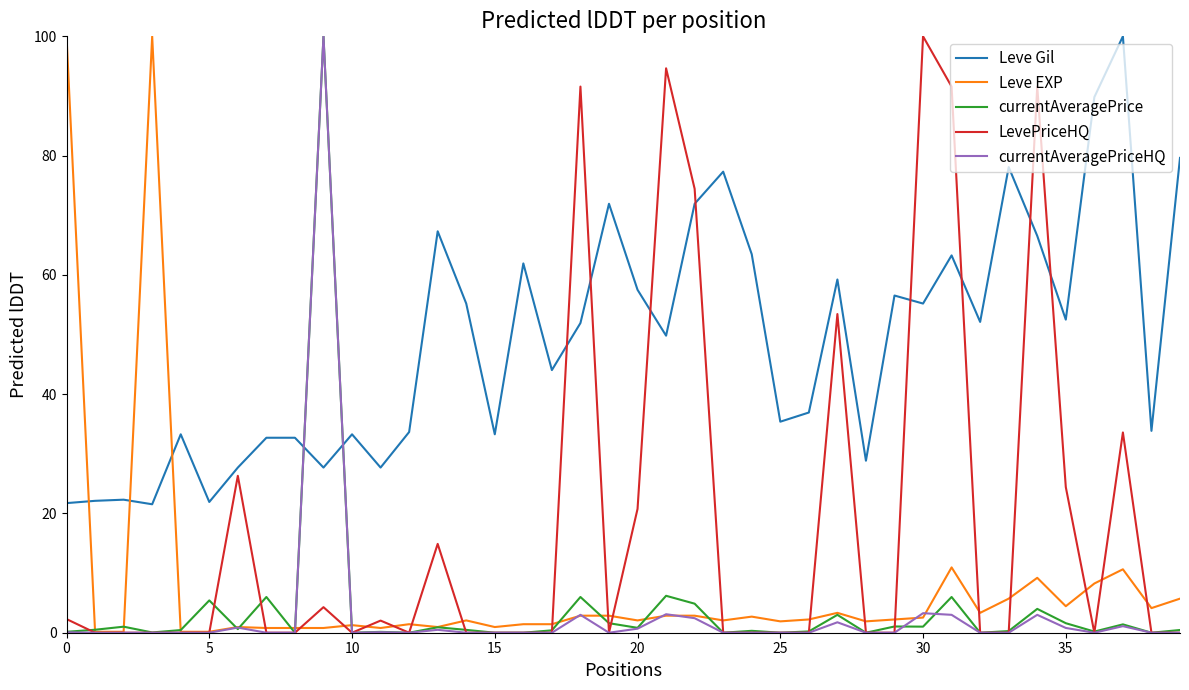

How many lines are shown in the chart?

5